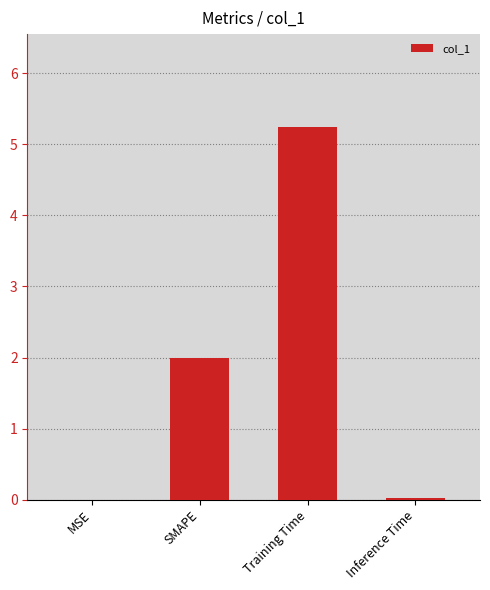

What is the maximum value shown in the chart?

5.2